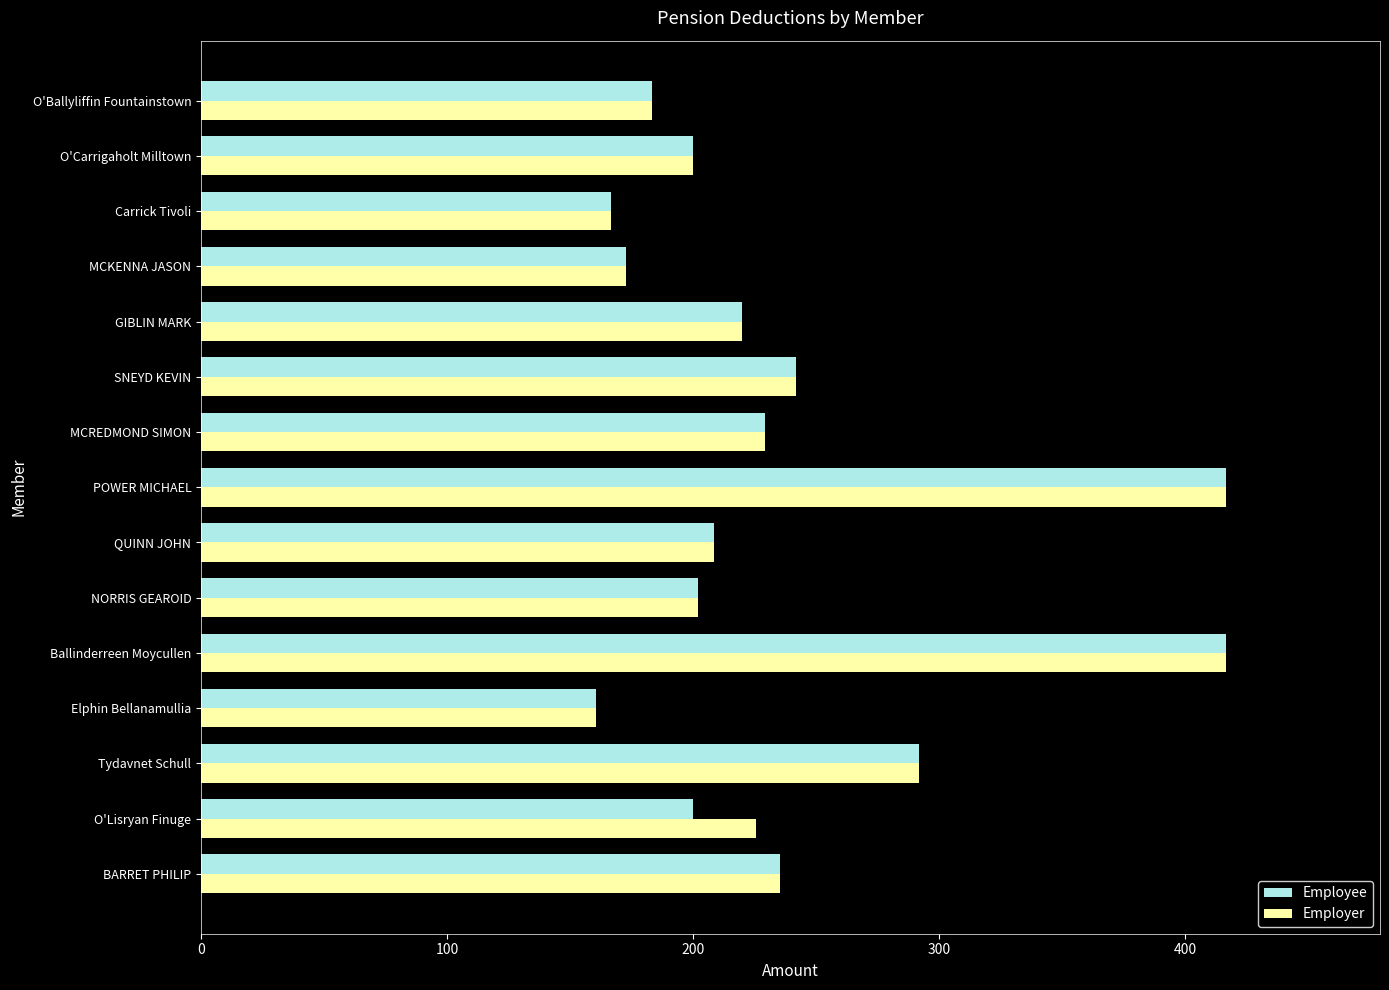

How many data points in Employee are less than 208?

7